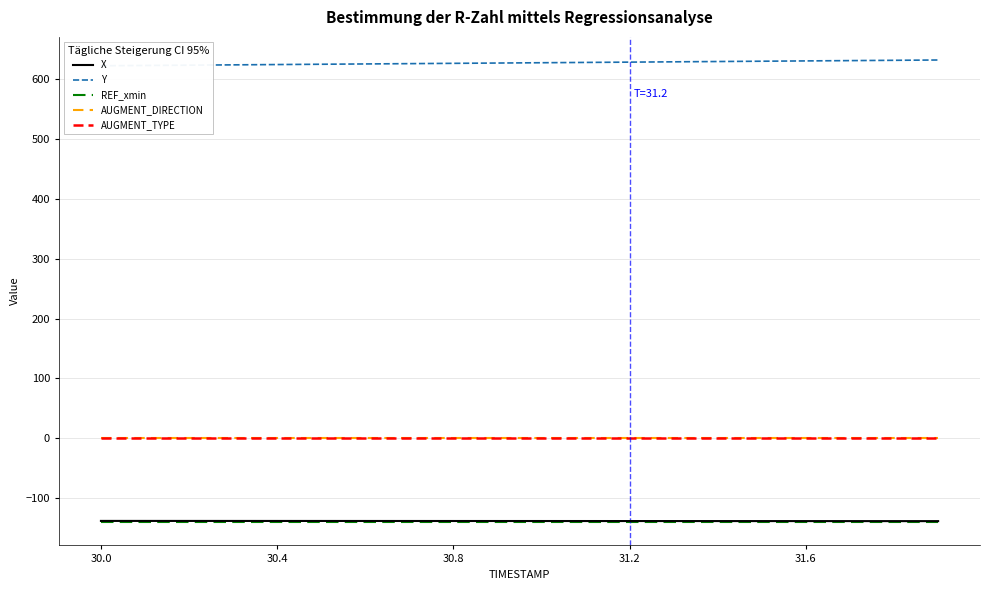

True or false: AUGMENT_TYPE has a value of 0.0 at 31.6.

True